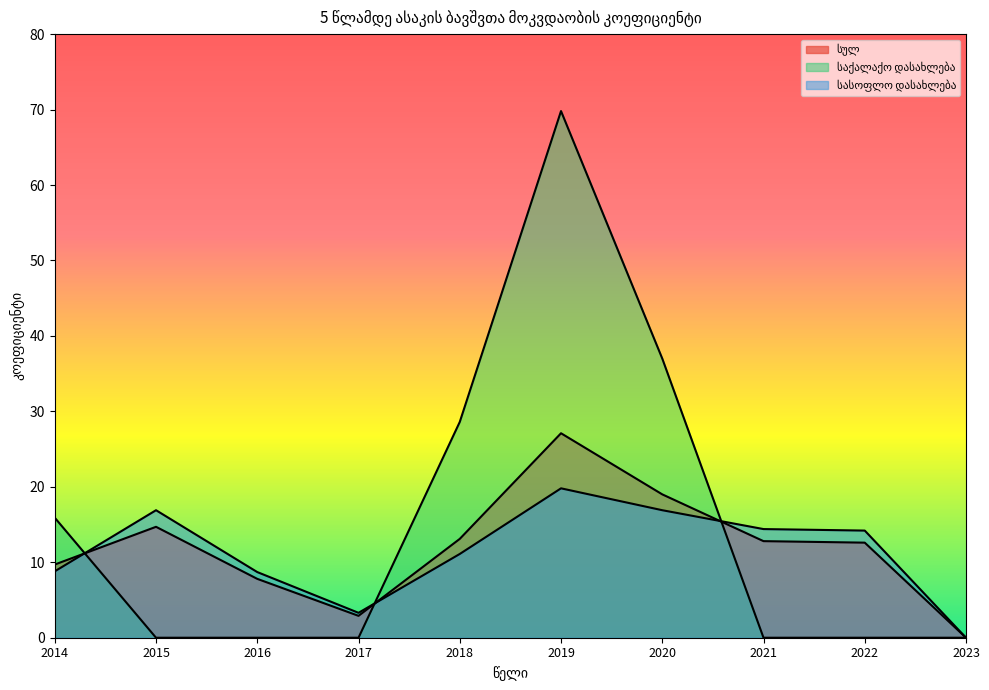

Reading right to left, extract all data points from this chart.

სულ: 0.0	12.6	12.8	19.0	27.1	13.1	2.9	7.8	14.7	9.7
საქალაქო დასახლება: 0.0	0.0	0.0	37.0	69.8	28.6	0.0	0.0	0.0	15.9
სასოფლო დასახლება: 0.0	14.2	14.4	16.9	19.8	11.1	3.3	8.7	16.9	8.8